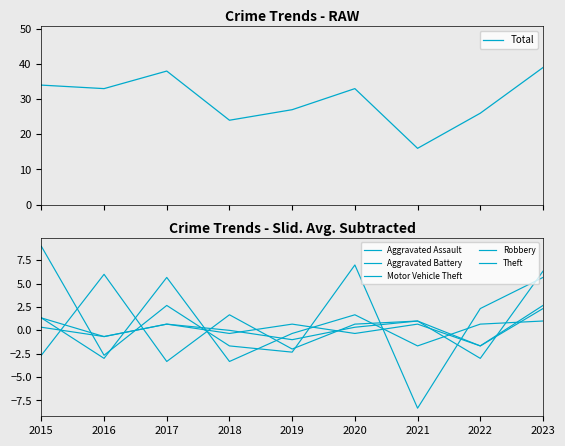

Where is Aggravated Battery nearest to the value 0?

2018